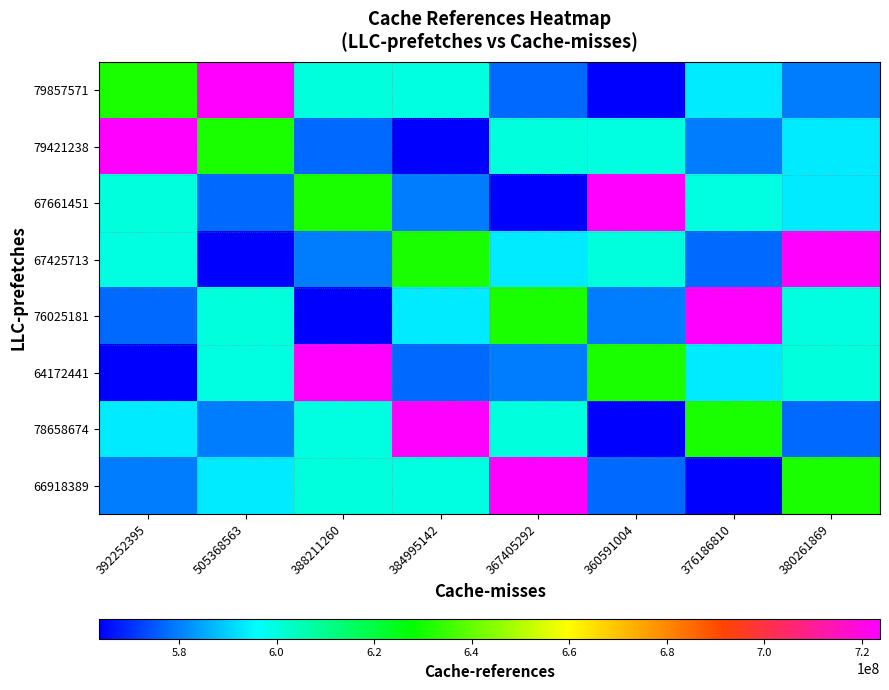

How many series are shown in this chart?

8